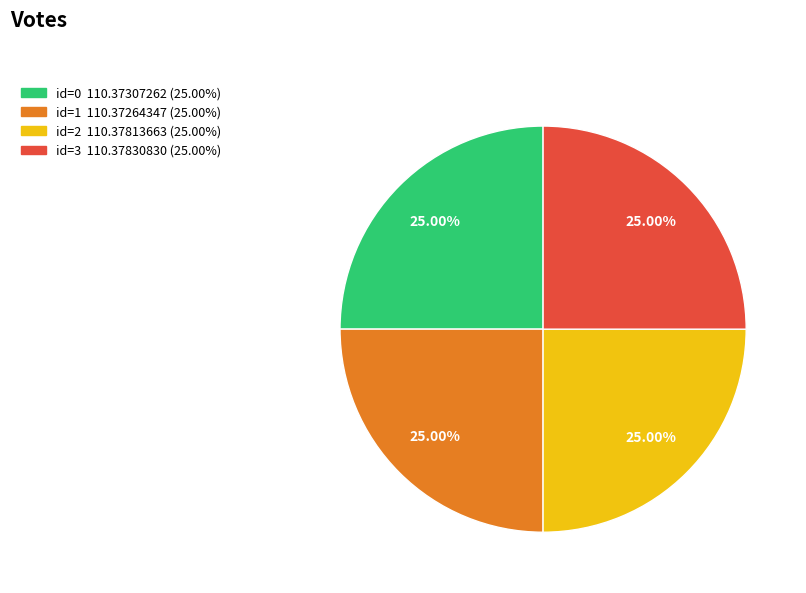

Is there any slice that represents more than half of the pie?

No